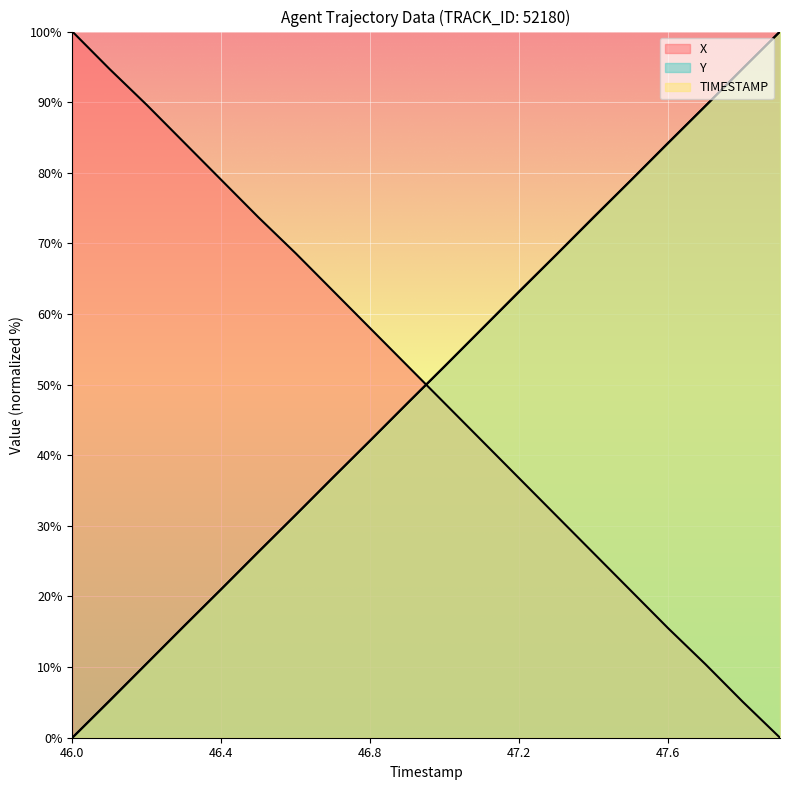

How many categories are shown in the chart?

20